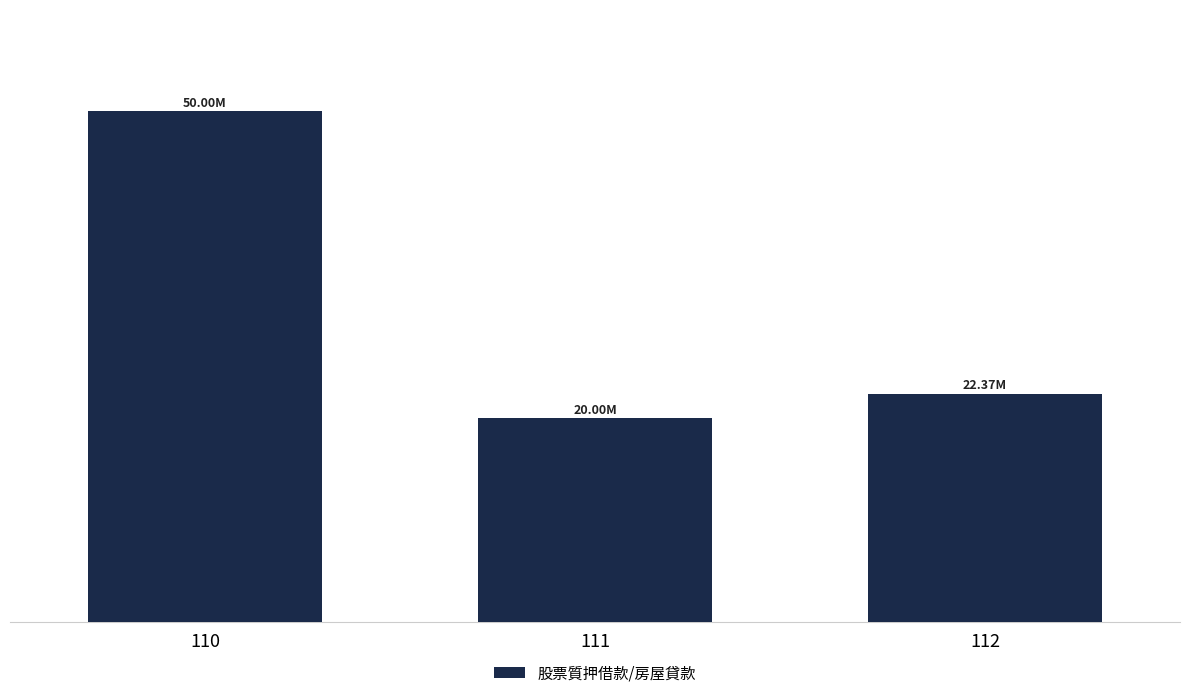

Are the bars horizontal?

No